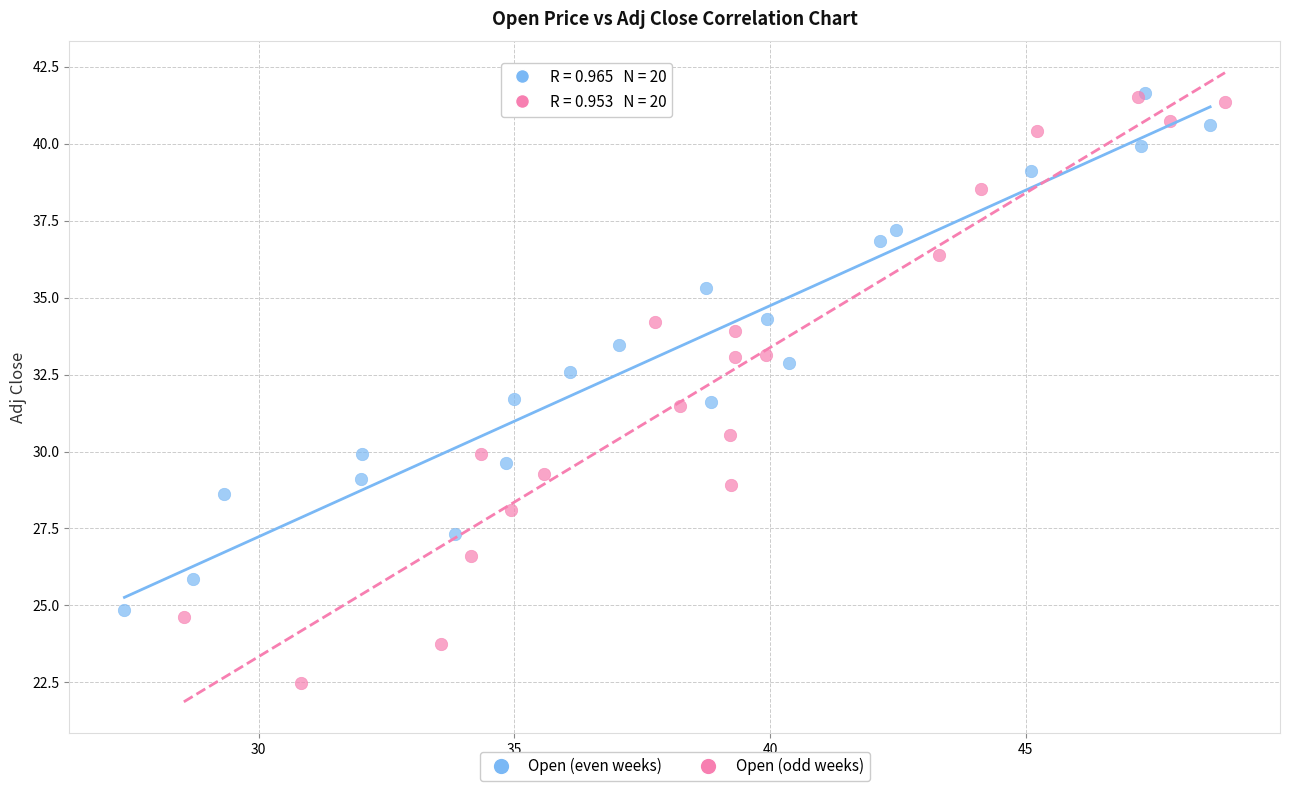

Which series has the widest spread of Y values?

Open (odd weeks)